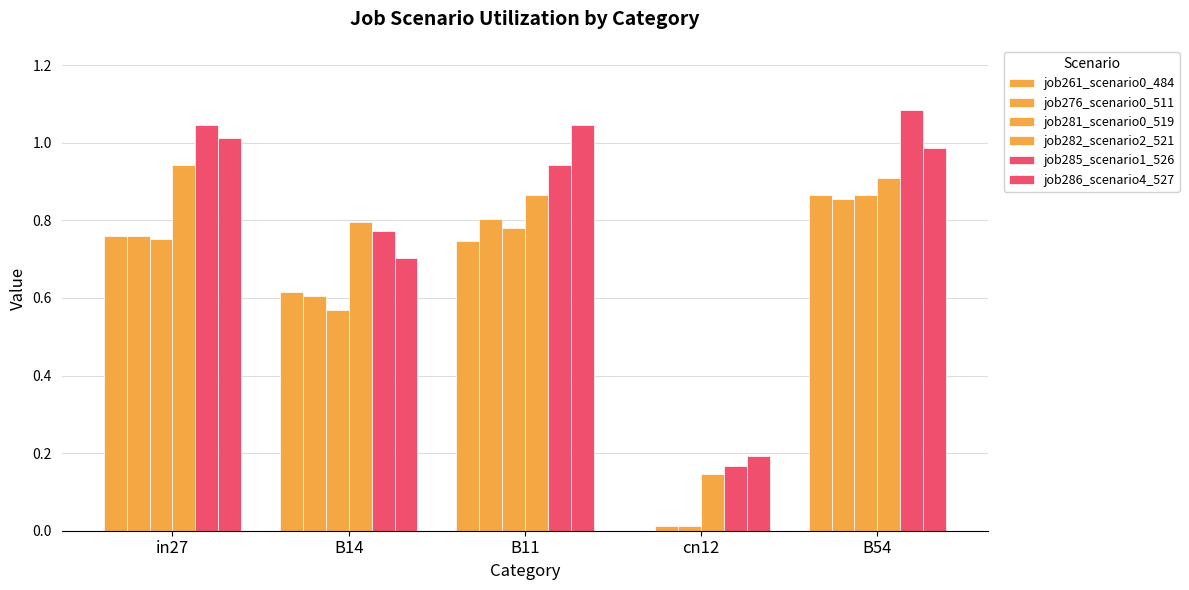

How many groups of bars are there?

5